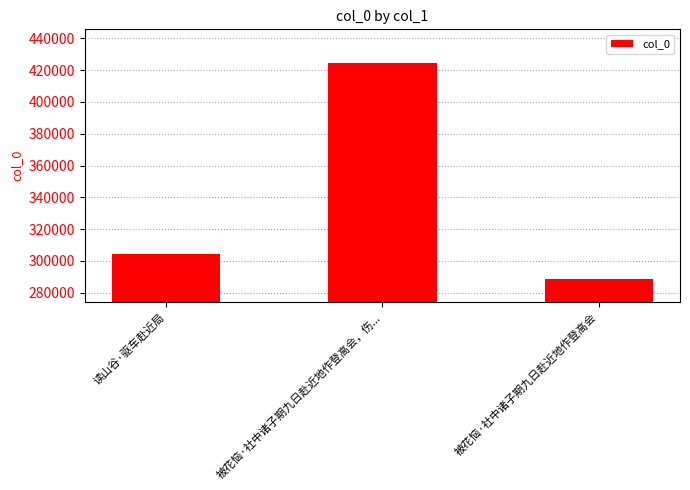

Which has a higher value, 被花恼·社中诸子期九日赴近地作登高会 or 被花恼·社中诸子期九日赴近地作登高会，伤...?

被花恼·社中诸子期九日赴近地作登高会，伤...